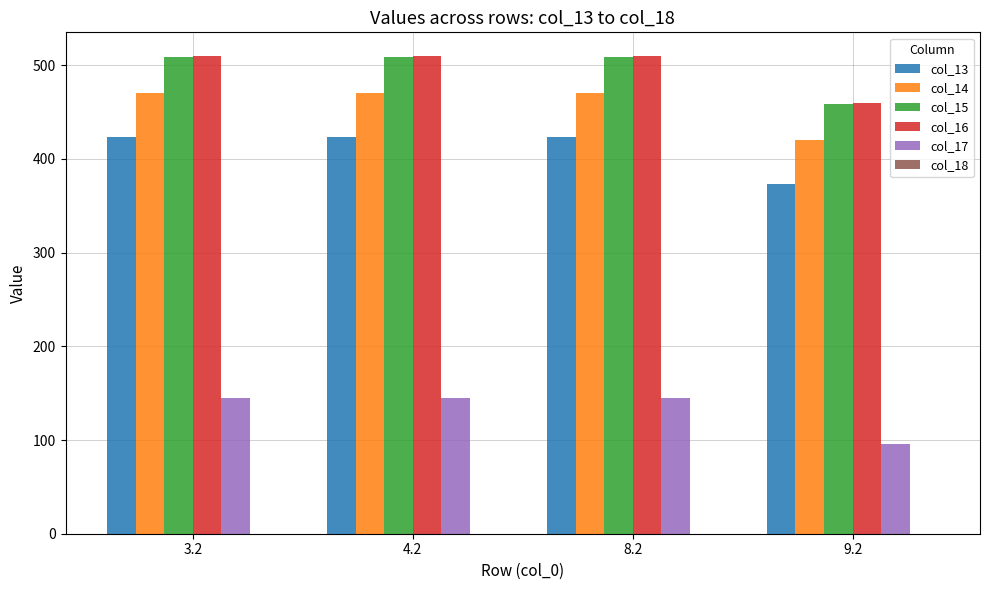

Reading left to right, list all the values displayed in this chart.

col_13: 423.4	423.4	423.4	373.4
col_14: 470.4	470.4	470.4	420.4
col_15: 508.8	508.8	508.8	458.8
col_16: 509.6	509.6	509.6	459.6
col_17: 145.4	145.4	145.4	95.4